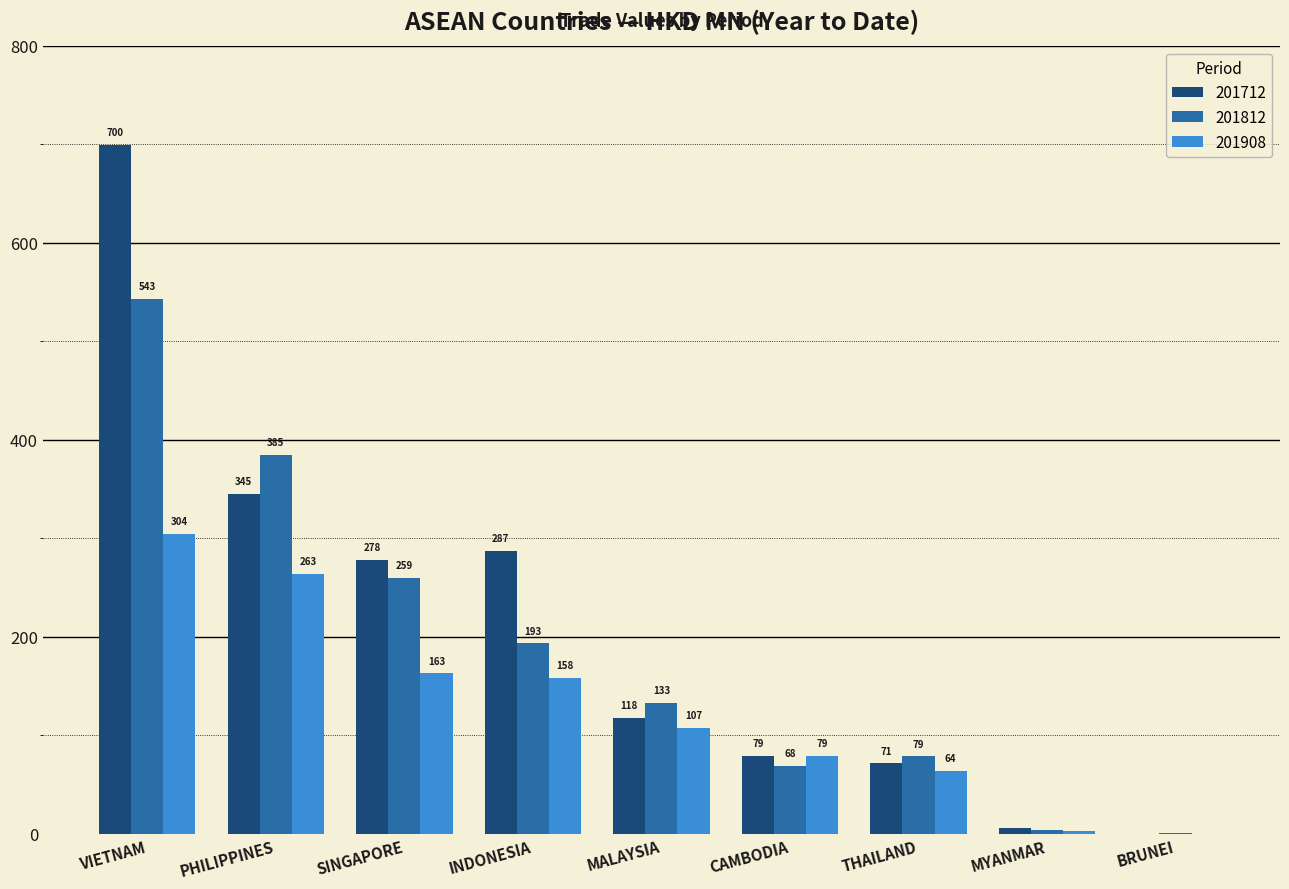

What is the maximum value for 201812?

543.2